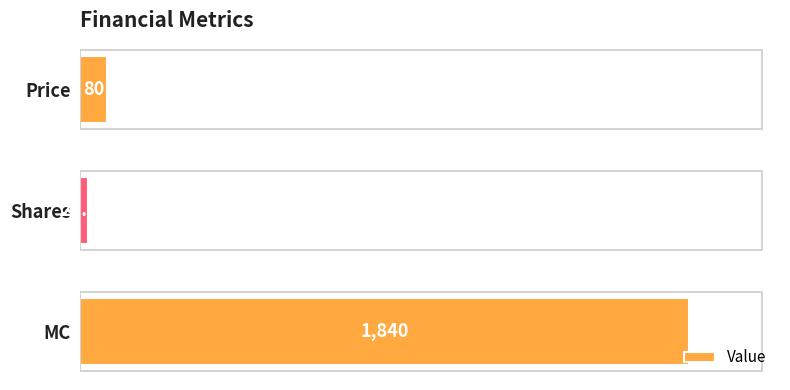

How many bars are there in total?

3